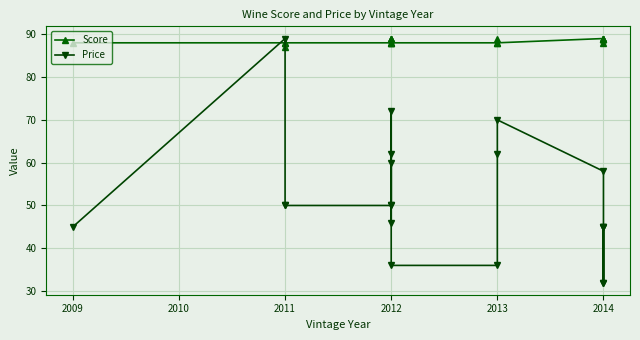

List the series in order of their peak value, lowest first.

Score, Price